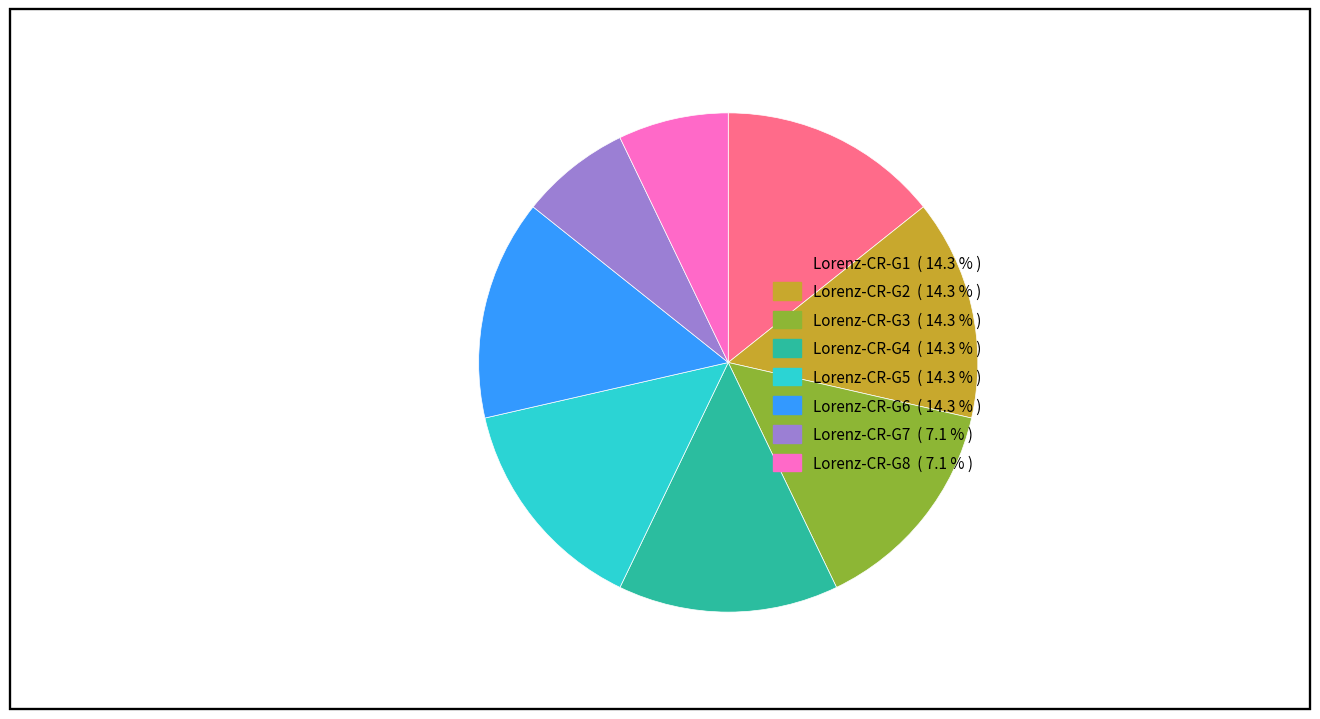

Does any single category account for the majority?

No